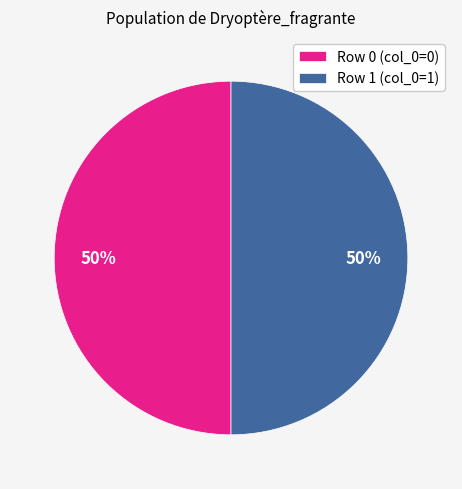

Combined, do Row 1 (col_0=1) and Row 0 (col_0=0) account for over 50%?

Yes